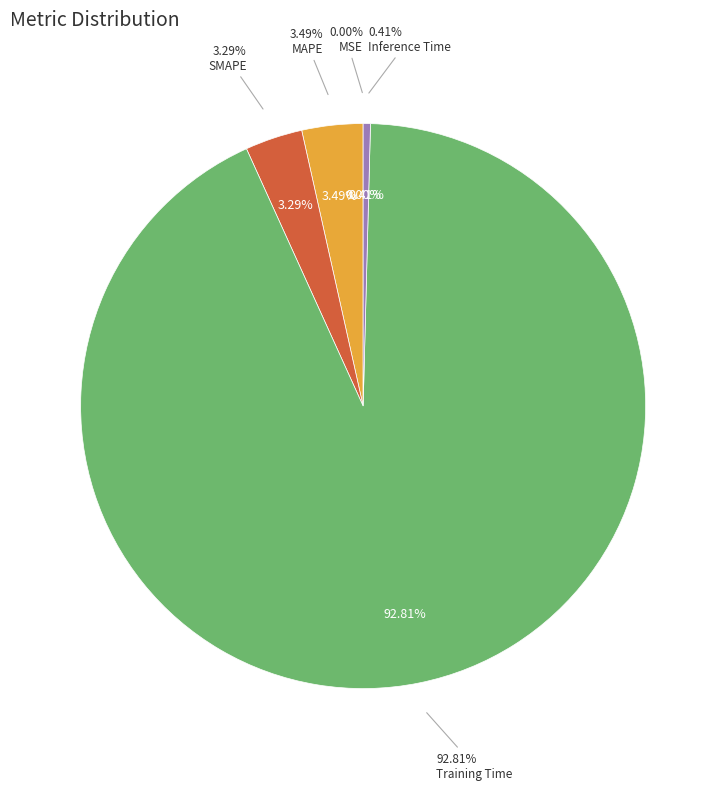

To the nearest percent, what is the average slice percentage?

20%